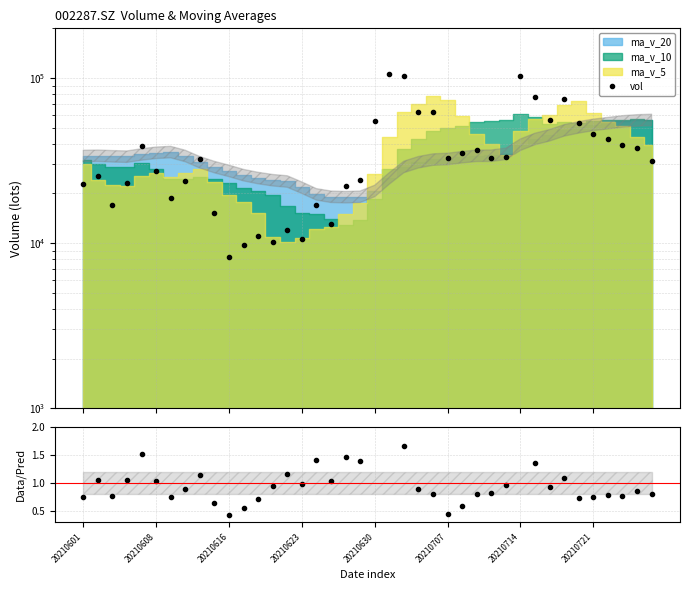

At how many categories does at least one series exceed 79573?

3